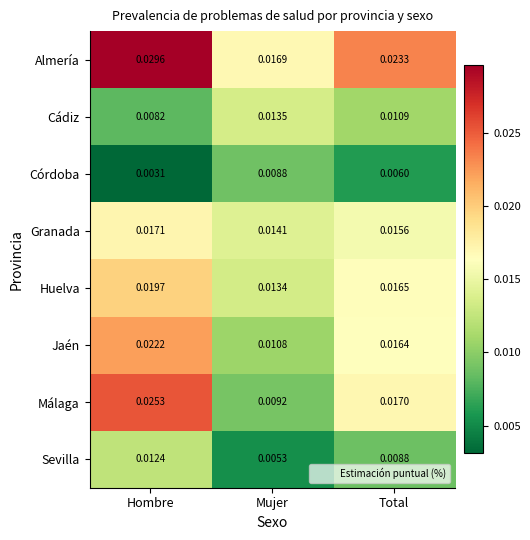

At which category is the sum across all series the highest?

Hombre